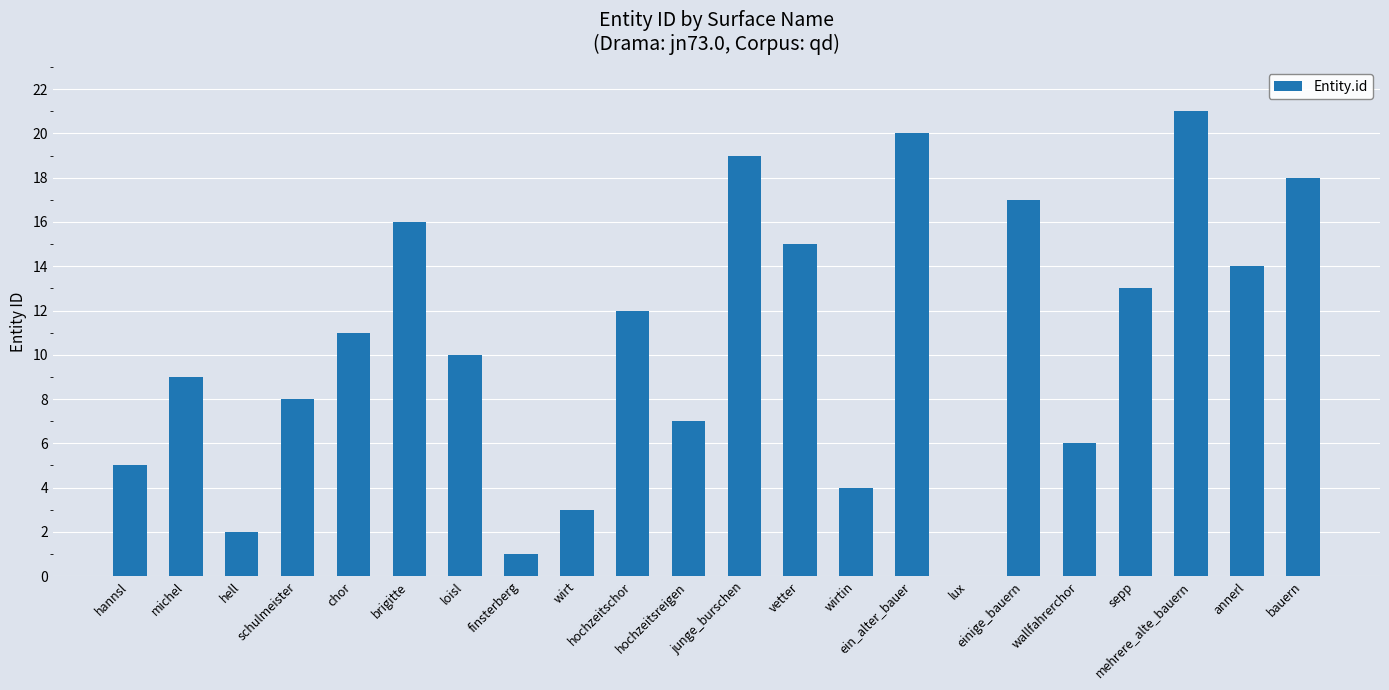

What is the sum of all values?

231